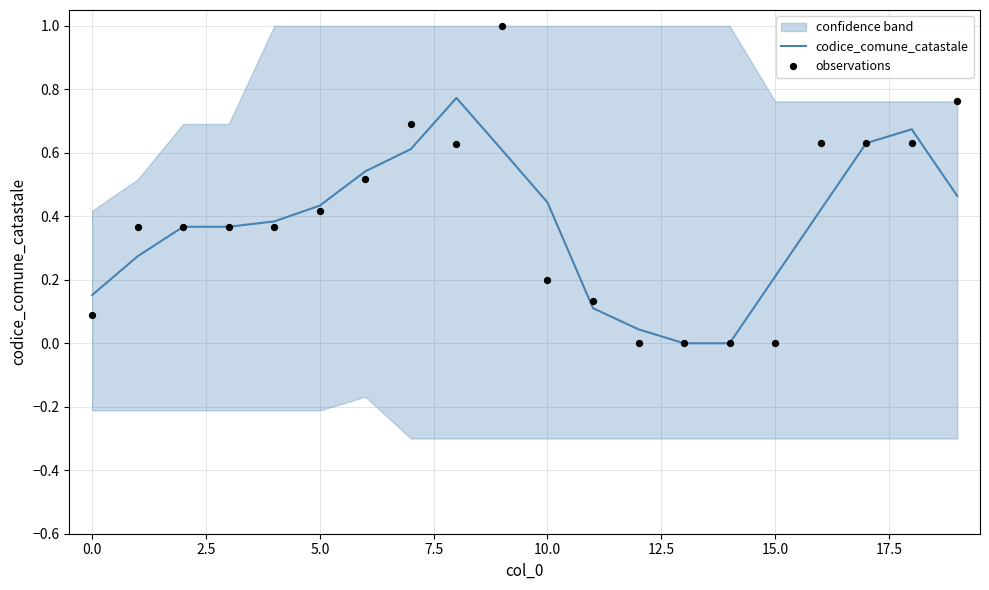

Is the value of observations at 12 greater than the value of codice_comune_catastale at 15?

No